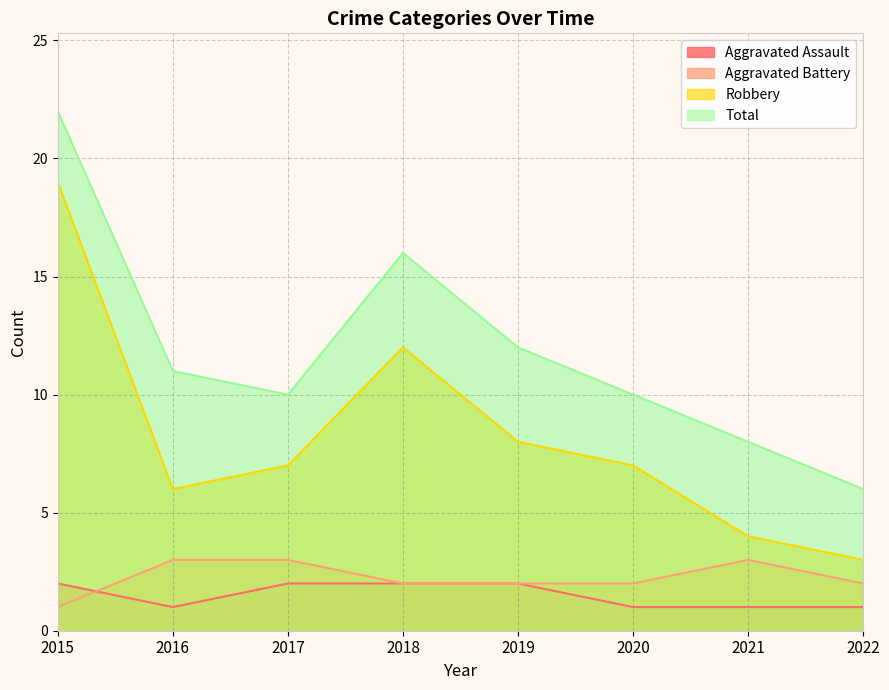

What is the approximate value of Aggravated Battery at 2015?

1